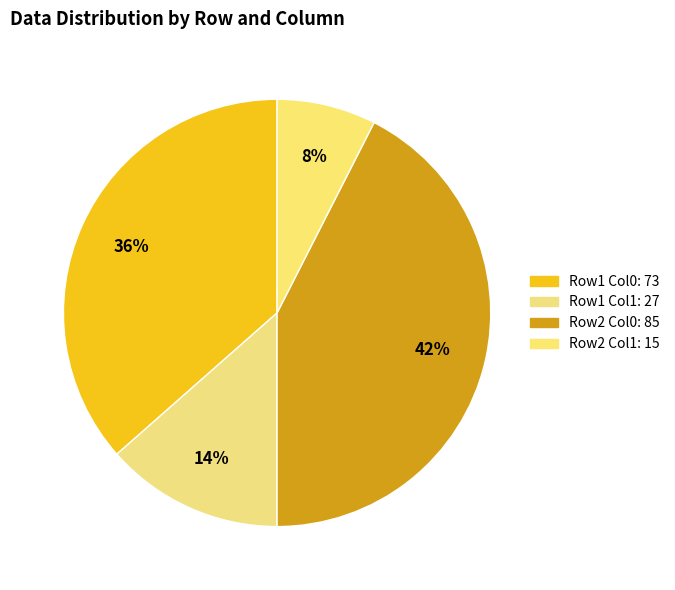

To the nearest percent, what is the difference between the largest and smallest slice percentages?

35%